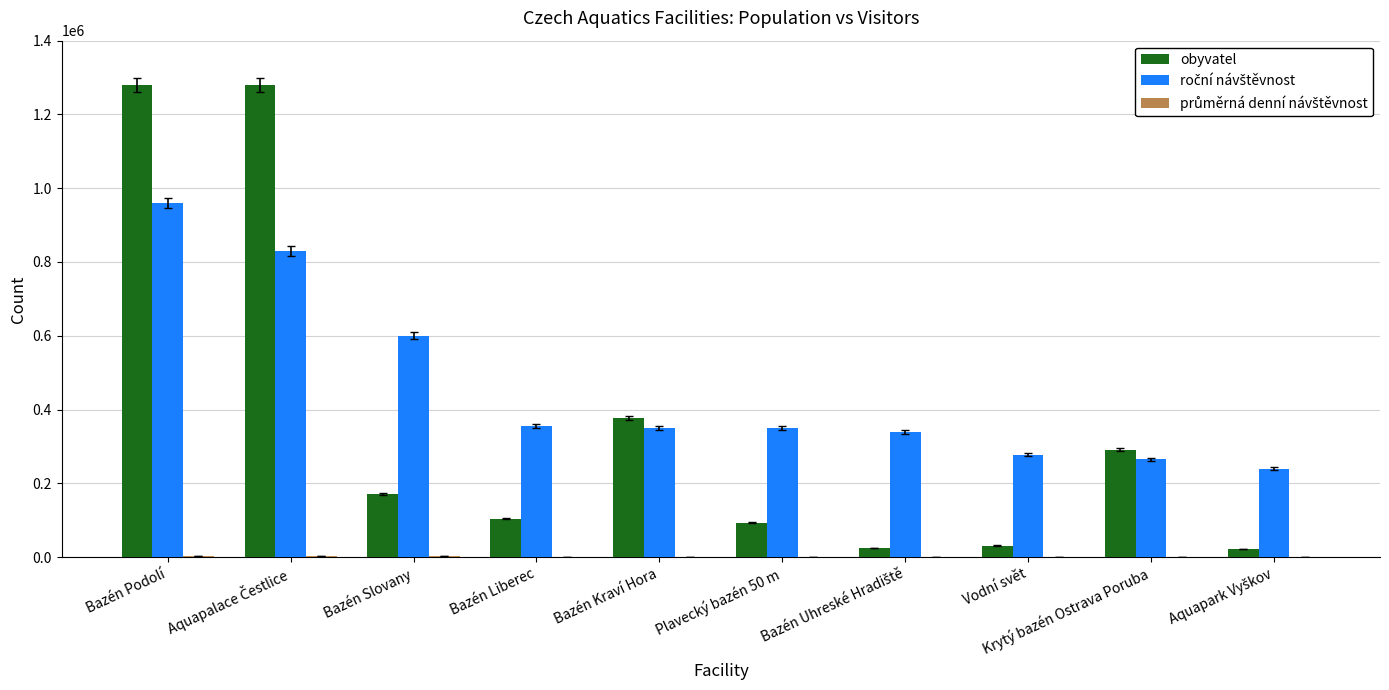

At which category is the sum across all series the highest?

Bazén Podolí